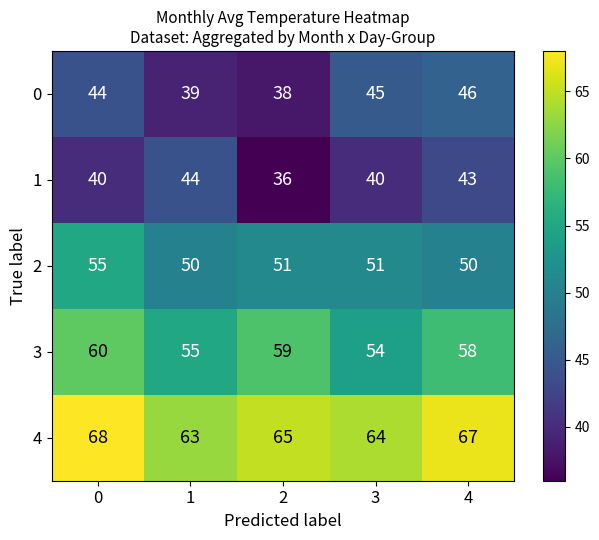

What is the minimum value for 4?

63